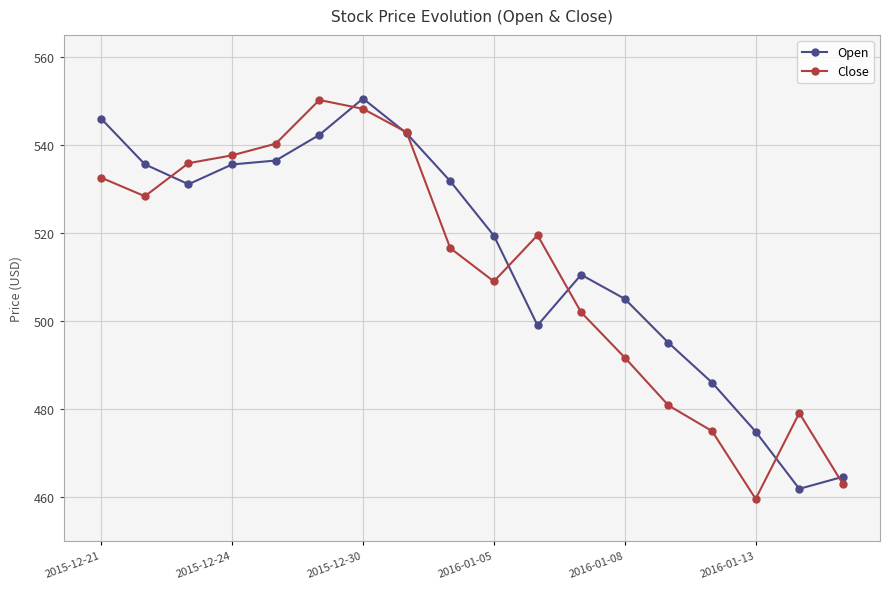

After their last crossing, which series has the higher values: Open or Close?

Open